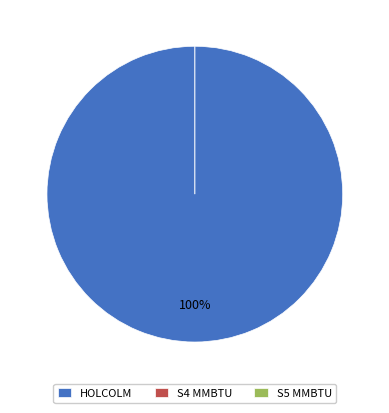

Count the number of slices in the pie.

3